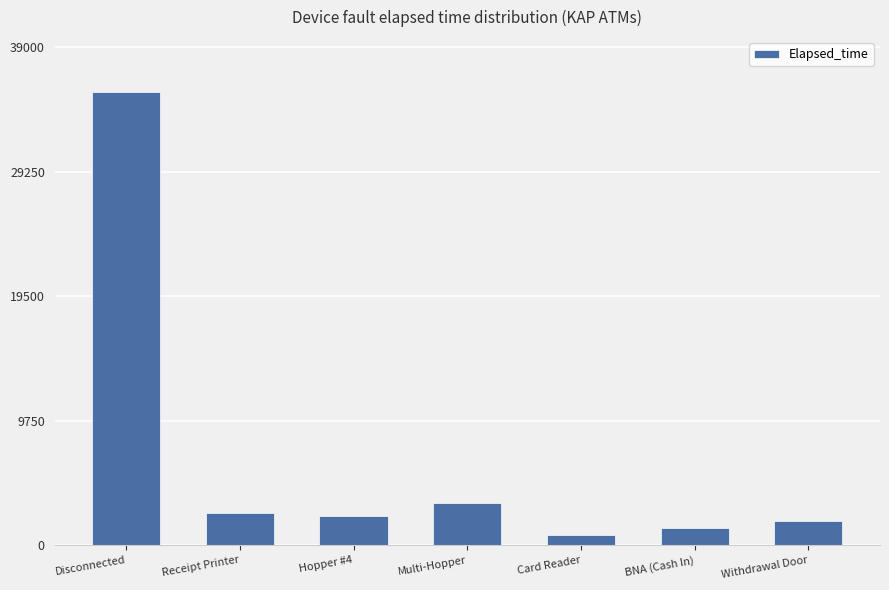

What is the value of the 5th bar from the left?

780